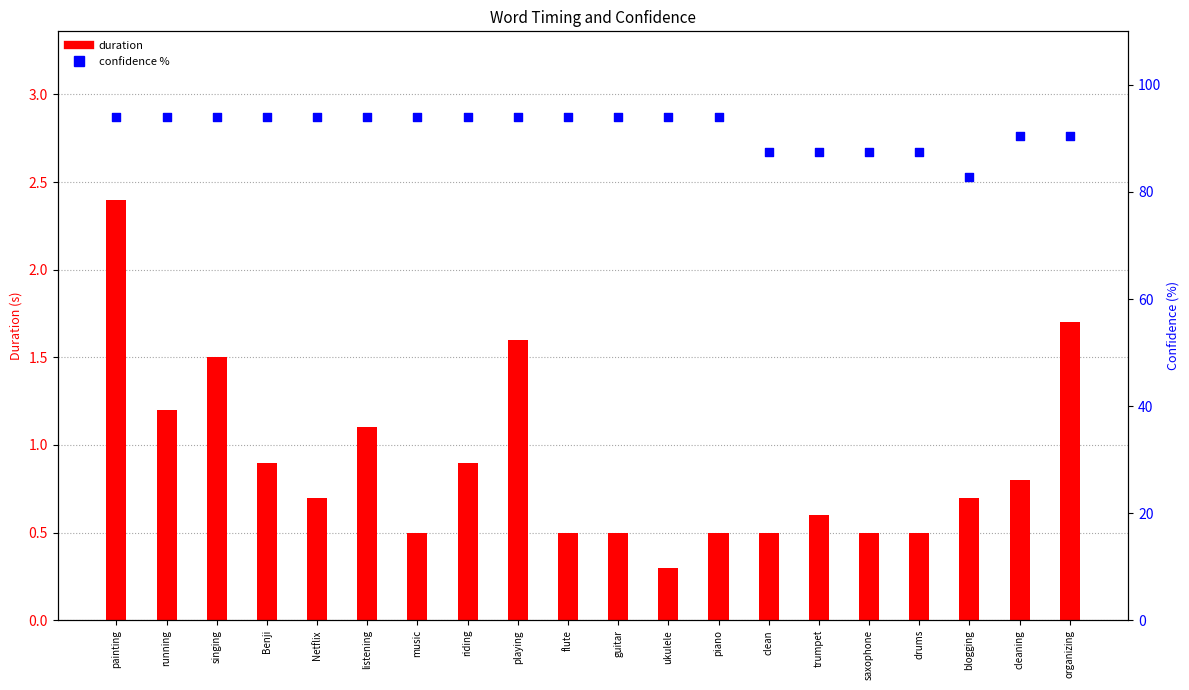

At how many categories does at least one series exceed 70?

20